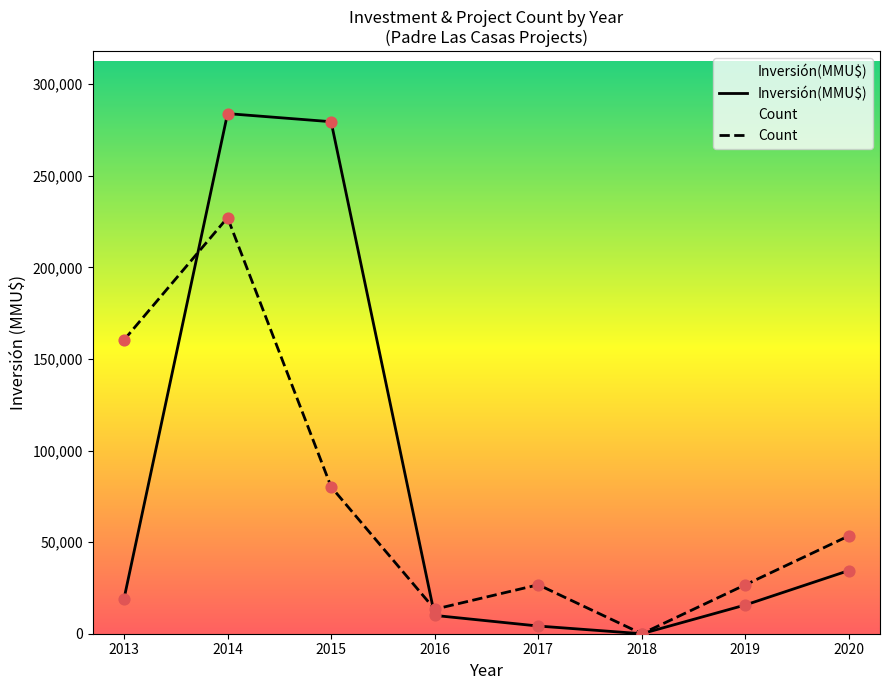

Which series reaches the maximum Y coordinate?

Inversión(MMU$)